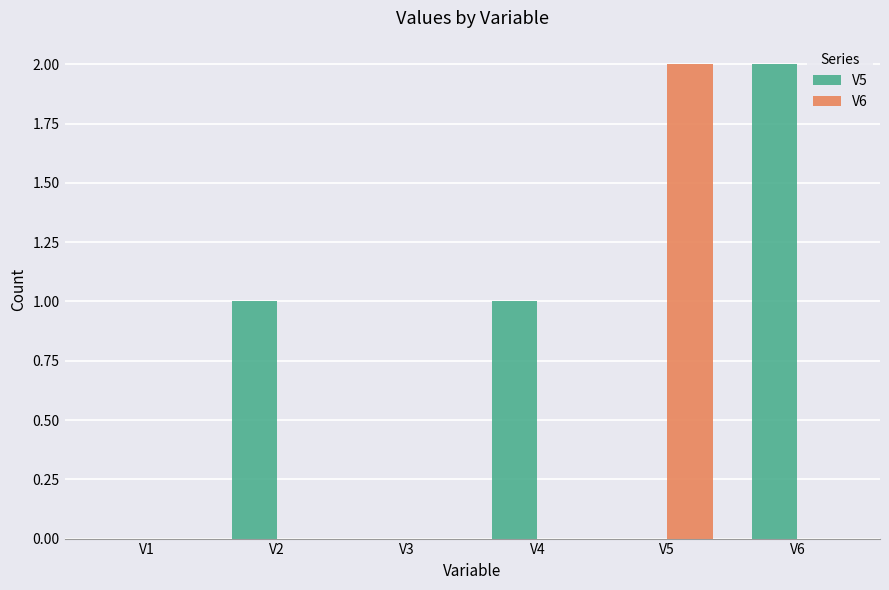

The V6 series shows 0 at V4. True or false?

True